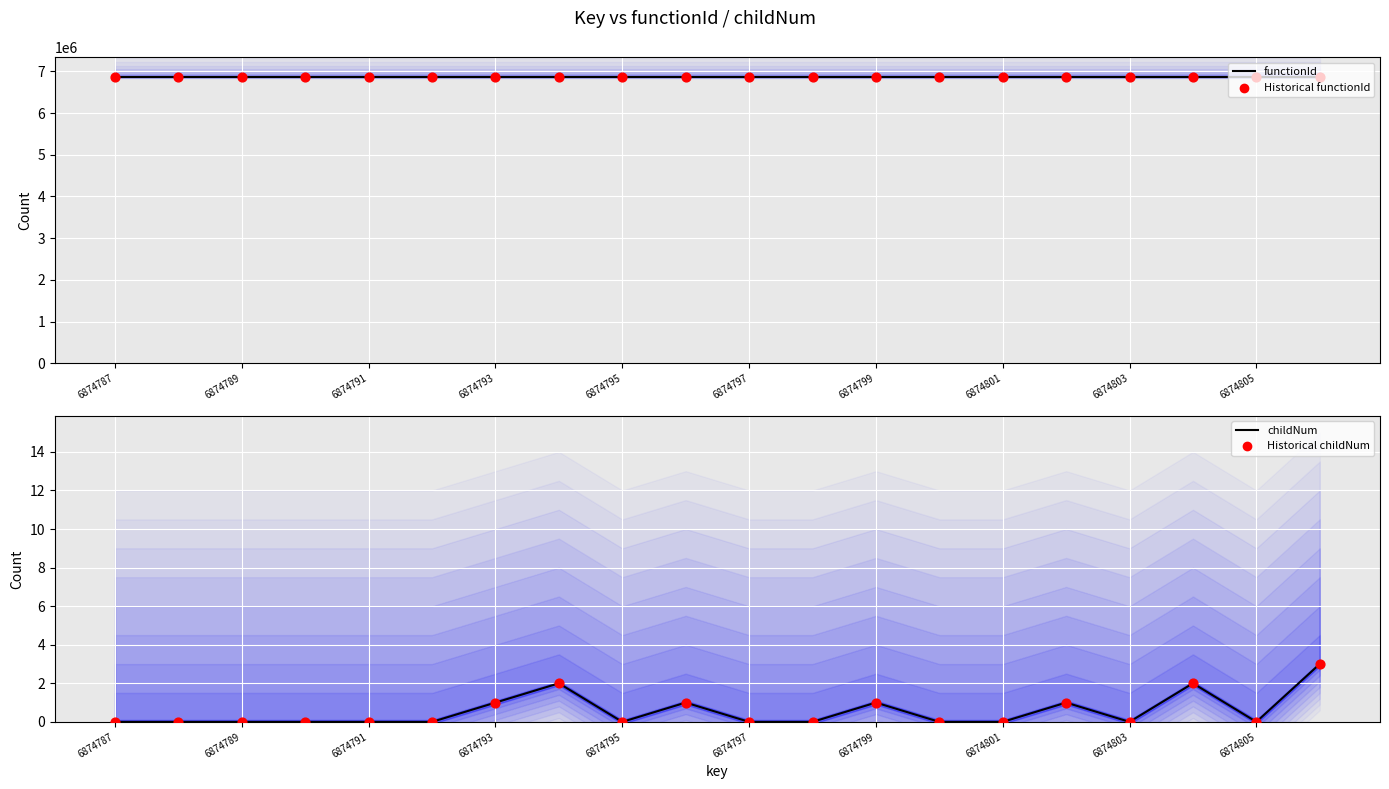

Is the value of Historical functionId at 6874793 greater than the value of functionId at 6874791?

No